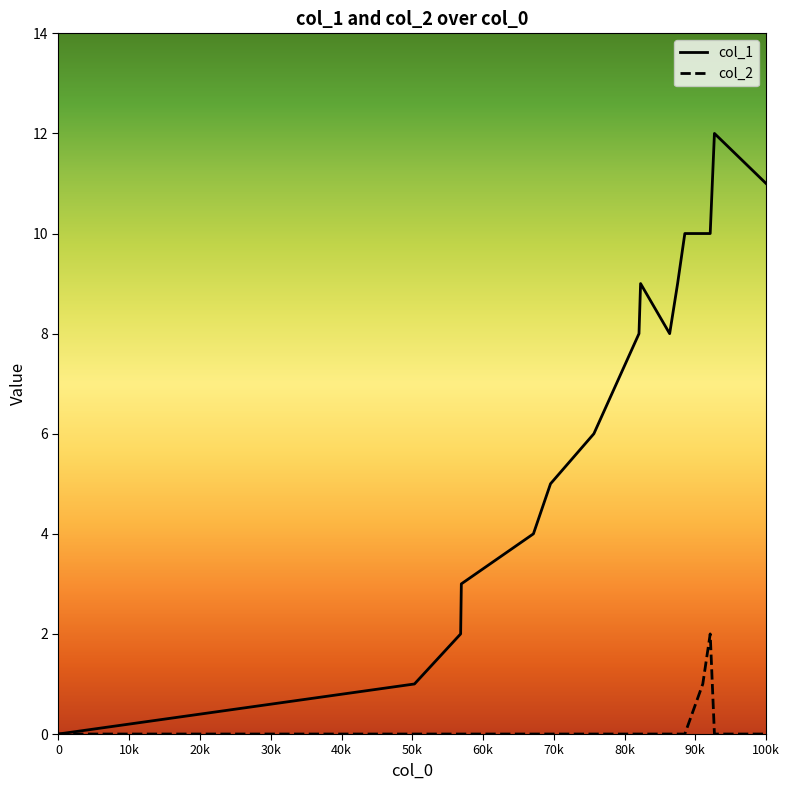

Which series has the widest spread of values?

col_1